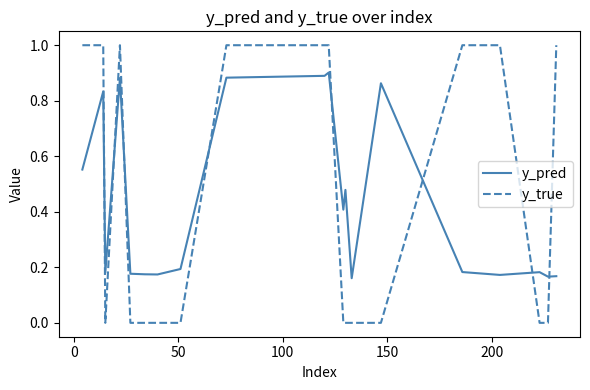

True or false: y_true and y_pred intersect in this chart.

True